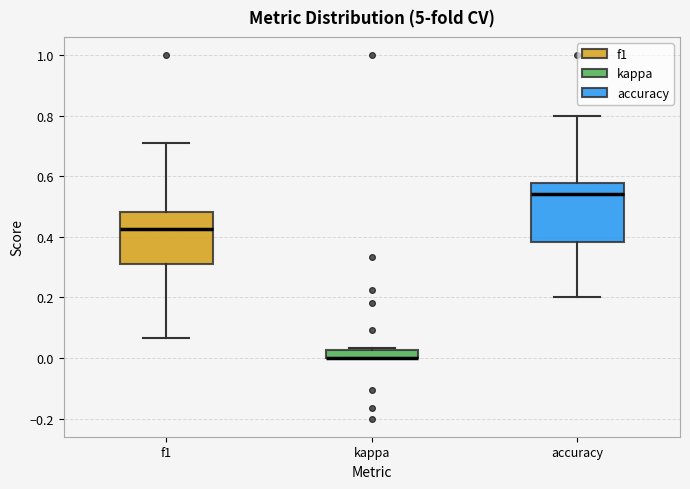

Where is the lower edge of the box for kappa on the y-axis? The values are not printed on the chart, so give them approximately, as read against the axis.

0.00